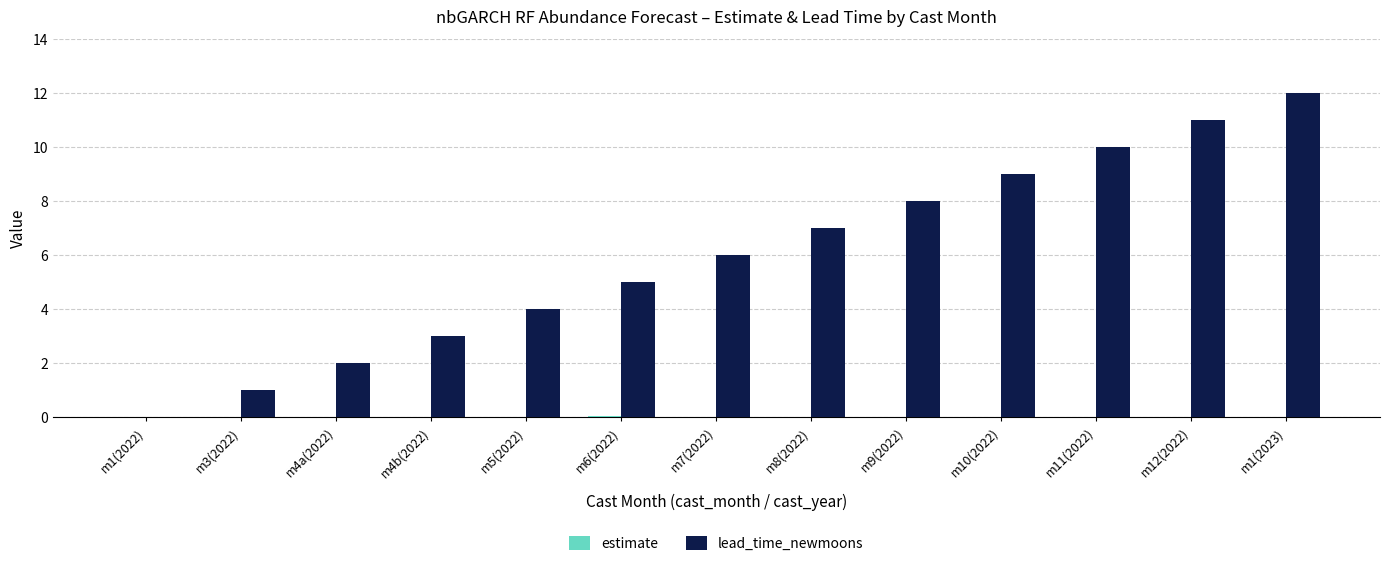

Which series has the largest total across all categories?

lead_time_newmoons